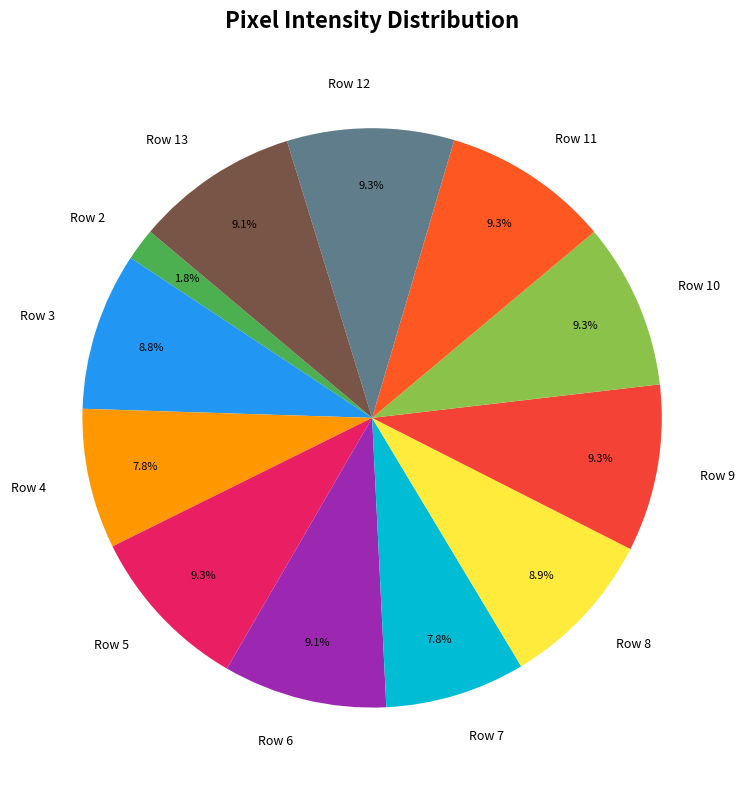

What is the ratio of the value at Row 9 to the value at Row 10?

1.0